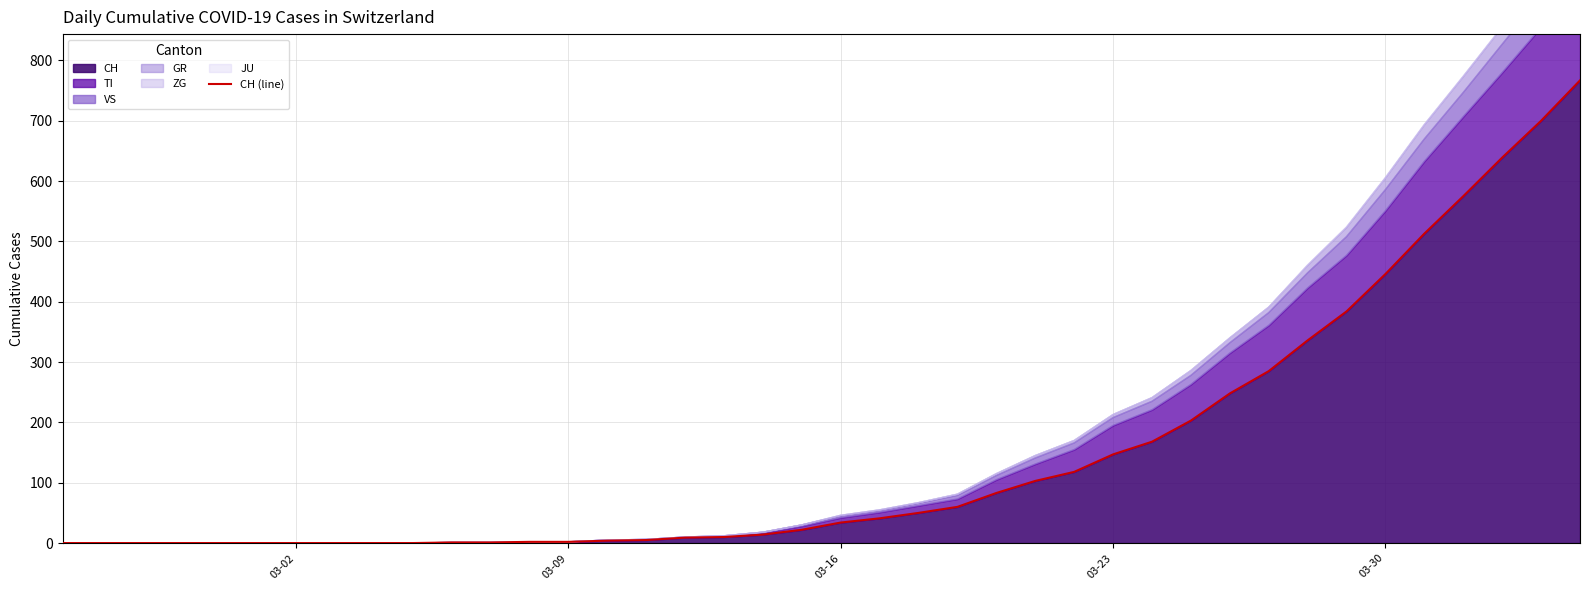

Count the number of values greater than 34.

19